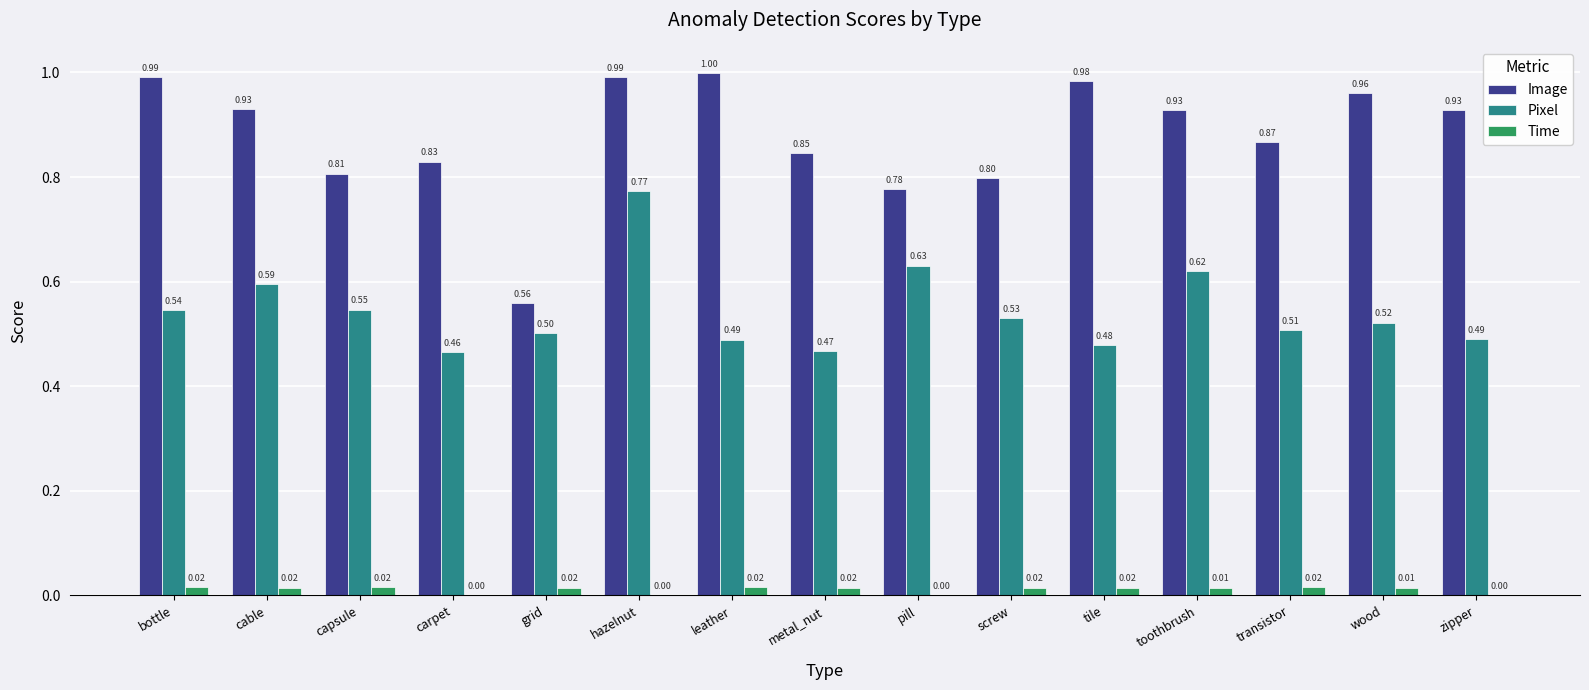

What is the greatest value displayed?

1.0